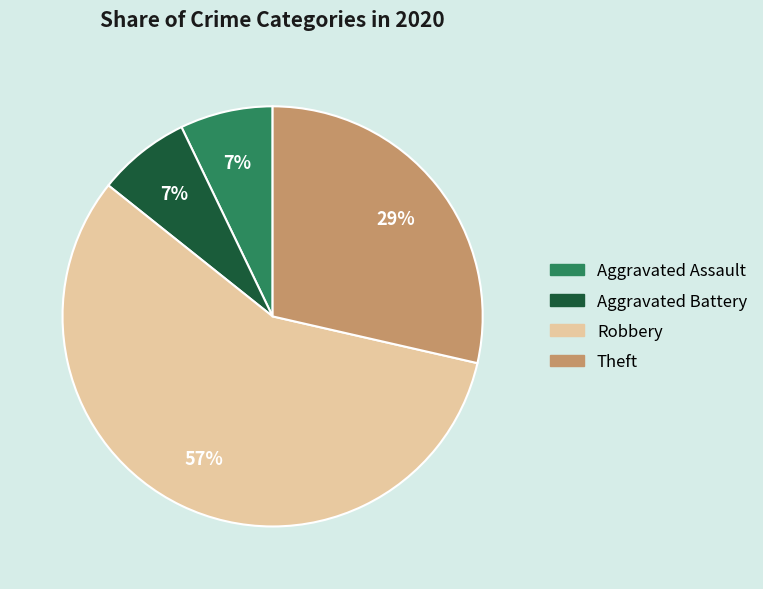

To the nearest percent, what is the difference between the largest and smallest slice percentages?

50%